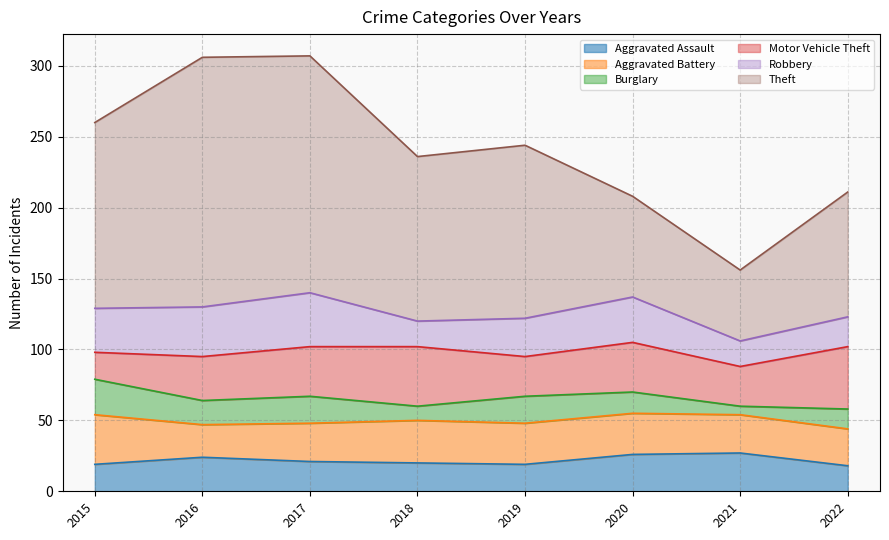

True or false: Aggravated Assault and Motor Vehicle Theft cross at least once.

False